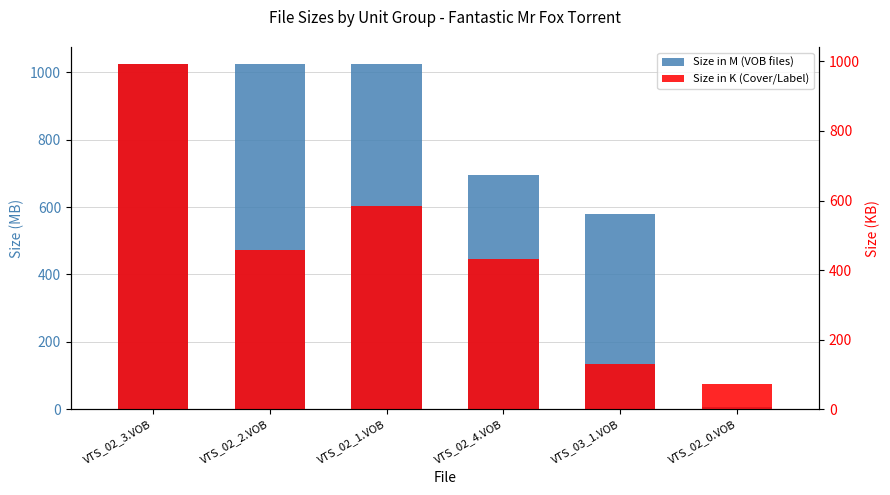

Are the bars grouped side by side (vs. stacked)?

Yes